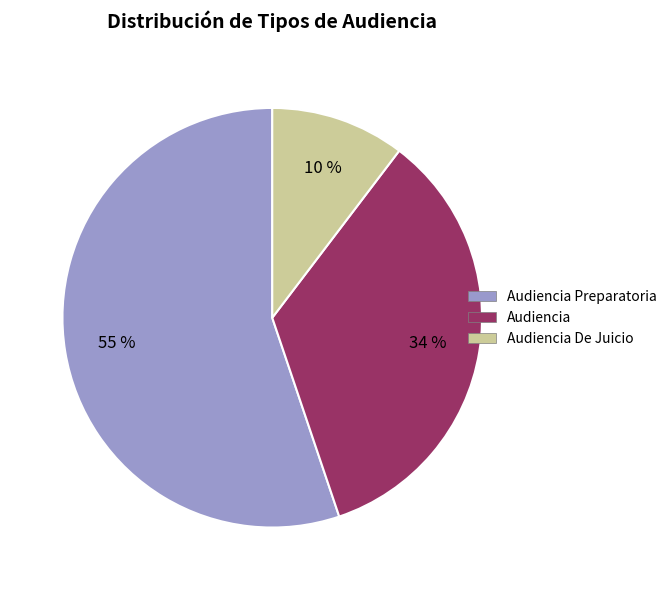

Which category has the smallest portion of the pie?

Audiencia De Juicio